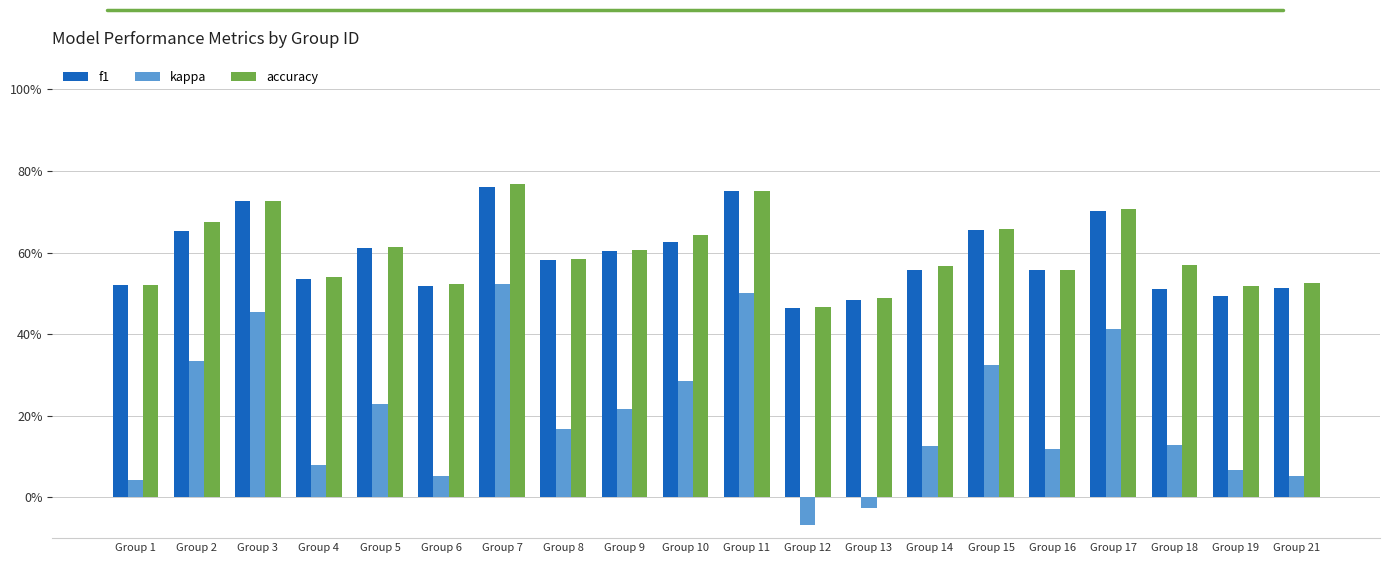

True or false: kappa has a value of 0.2 at Group 8.

True